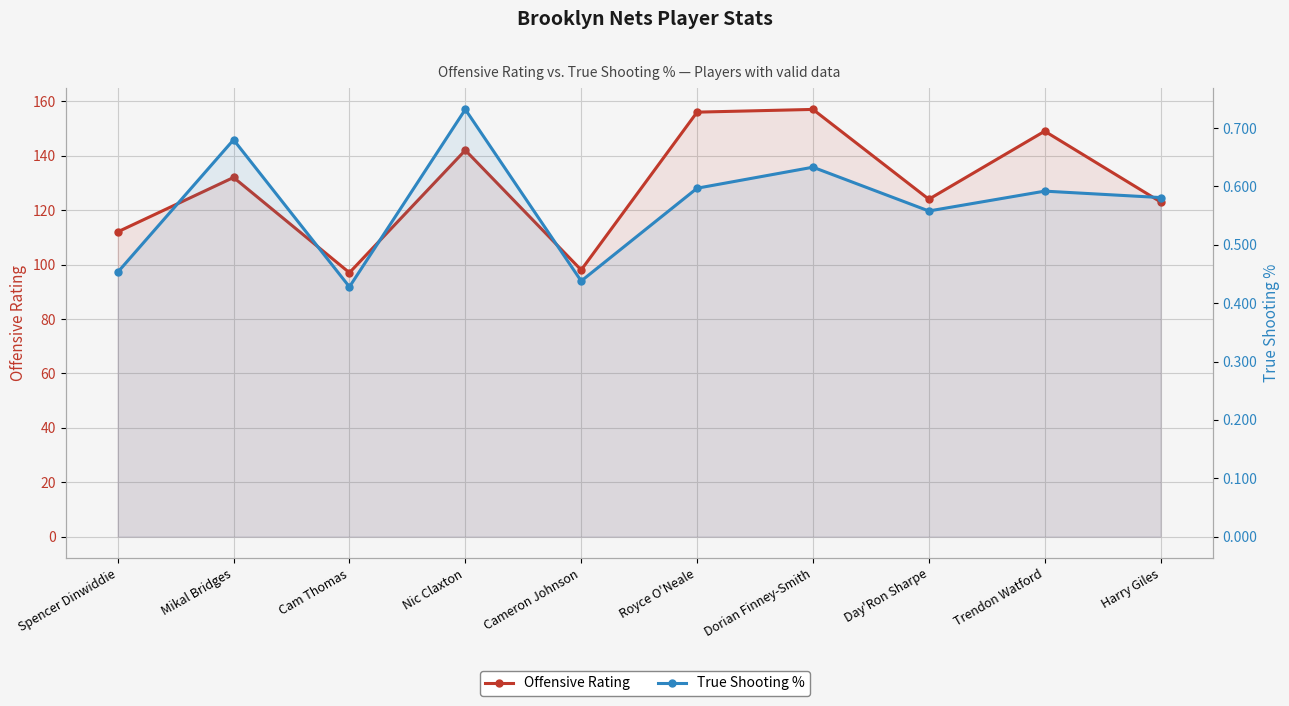

Which series changed the most between Mikal Bridges and Cam Thomas?

Offensive Rating